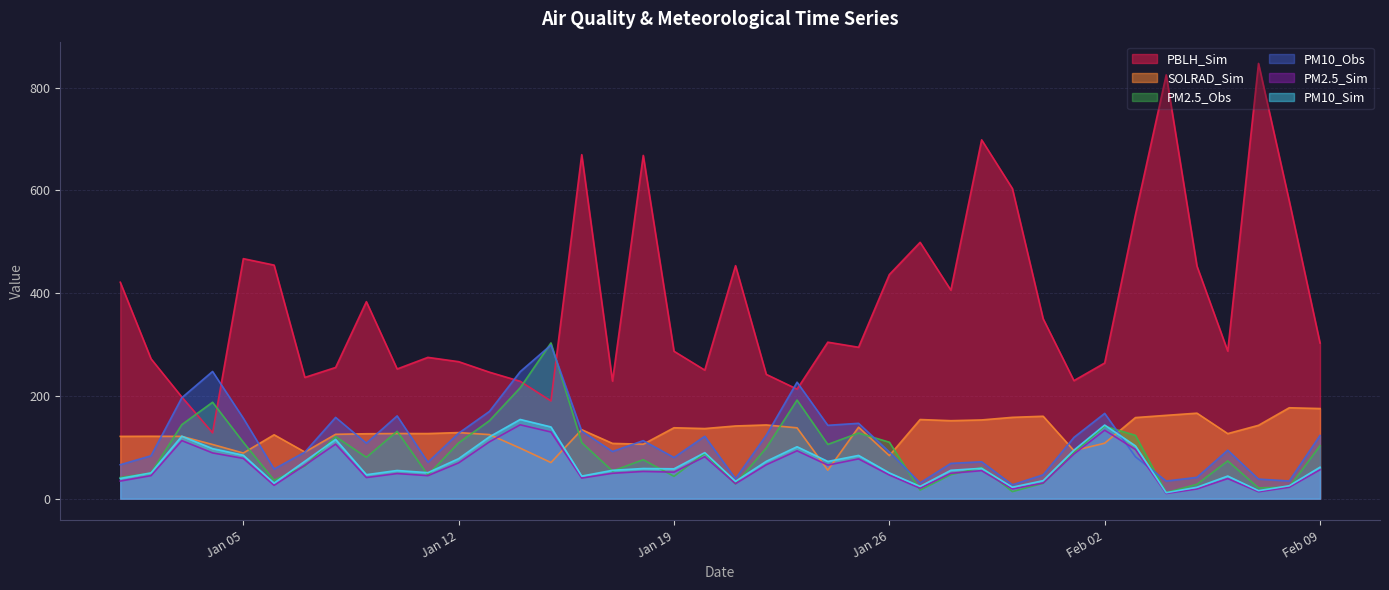

True or false: PM10_Sim has a value of 94.3 at 2021-02-01.

True